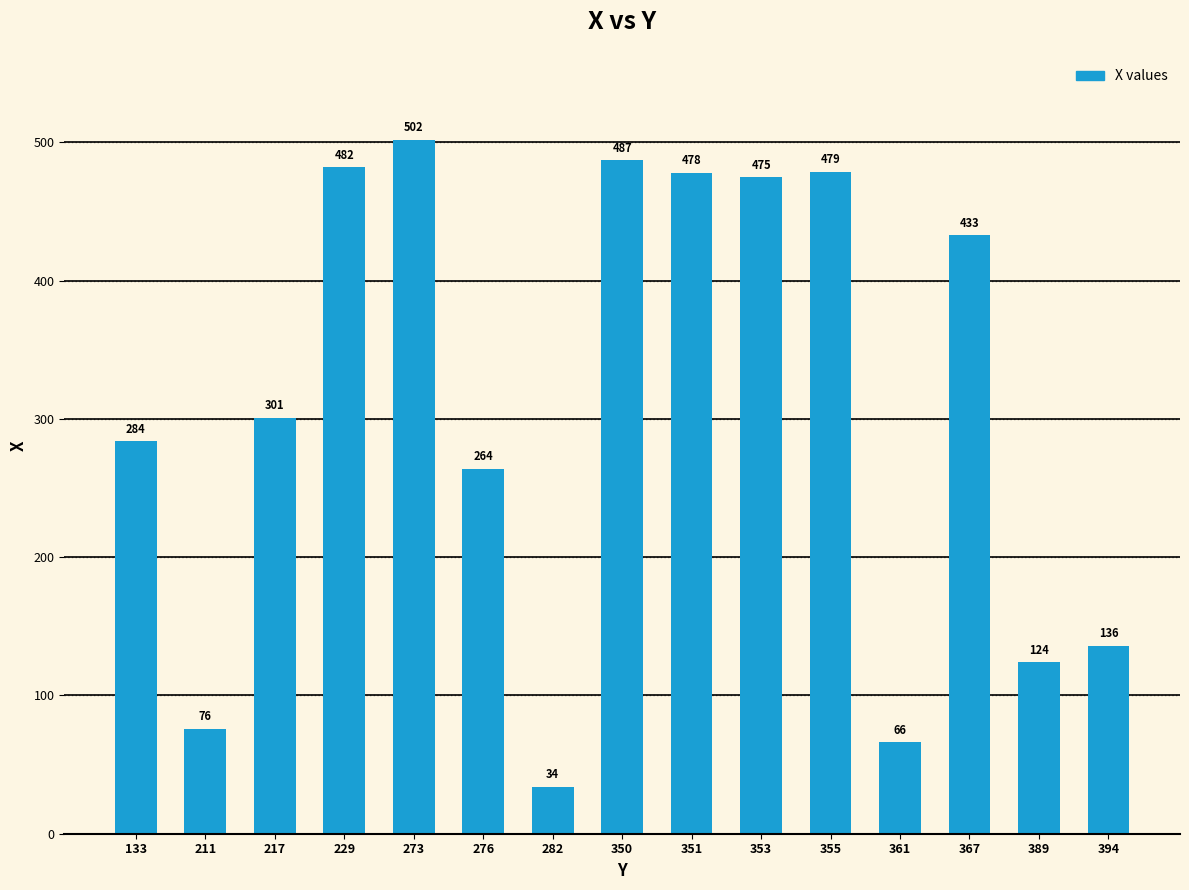

The chart shows a value of 43 at 361. True or false?

False